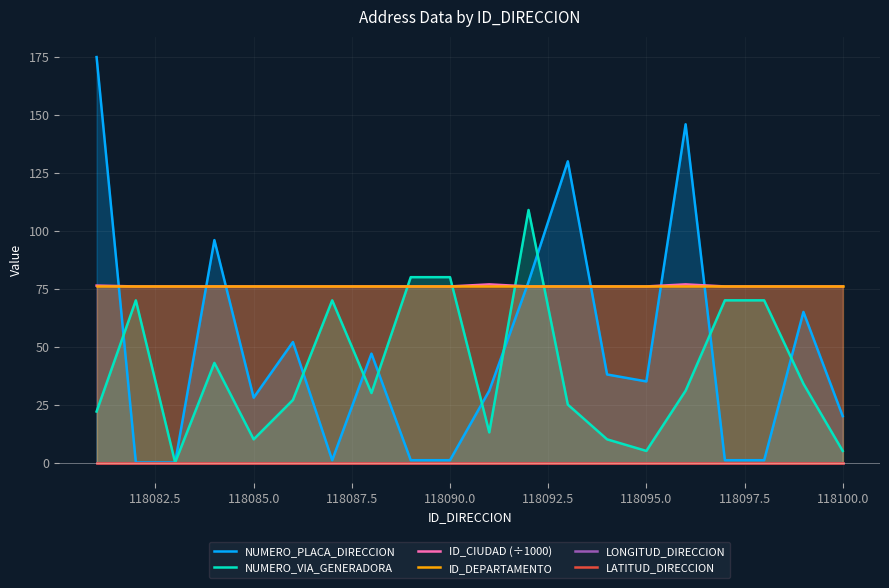

What is the highest value of the ID_DEPARTAMENTO series?

76.0